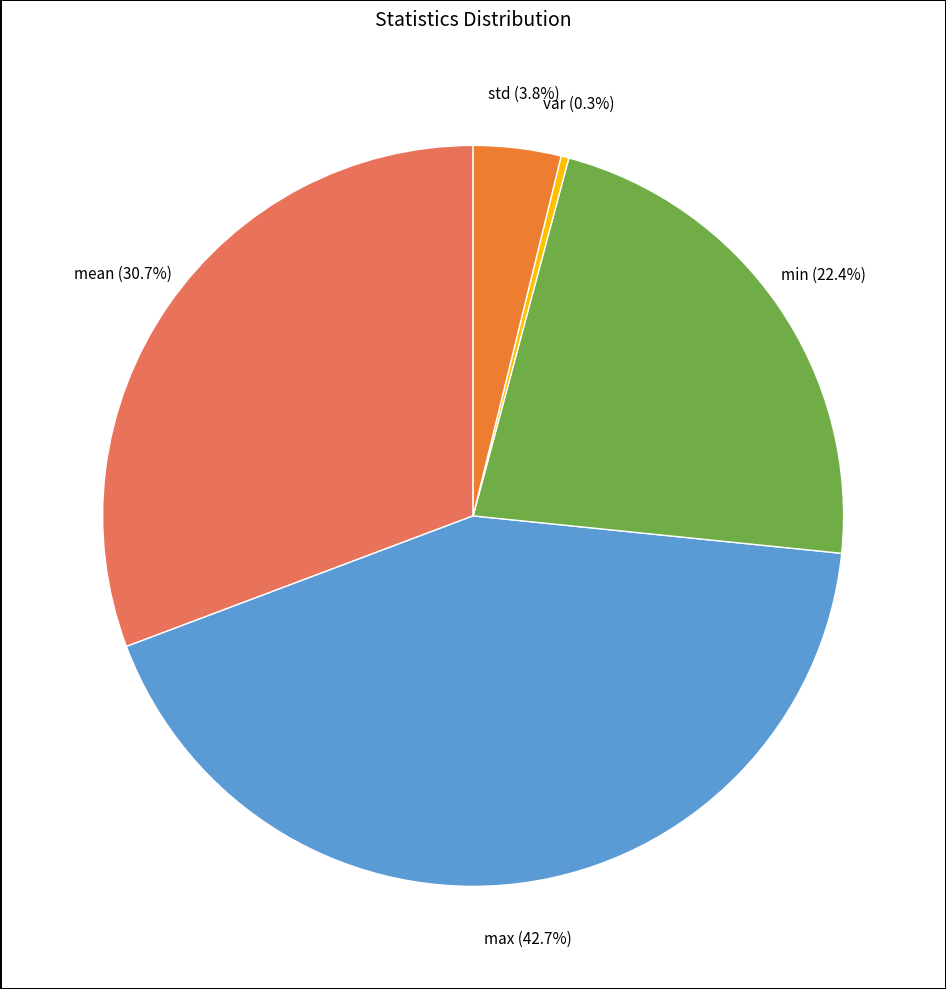

To the nearest percent, what is the difference between the max and var slice percentages?

42%